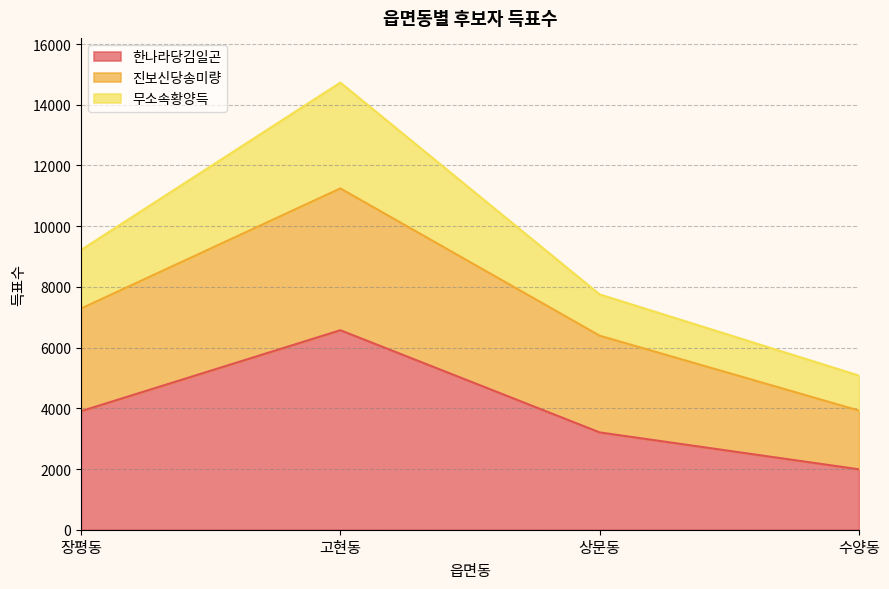

What is the highest value of the 한나라당김일곤 series?

6572